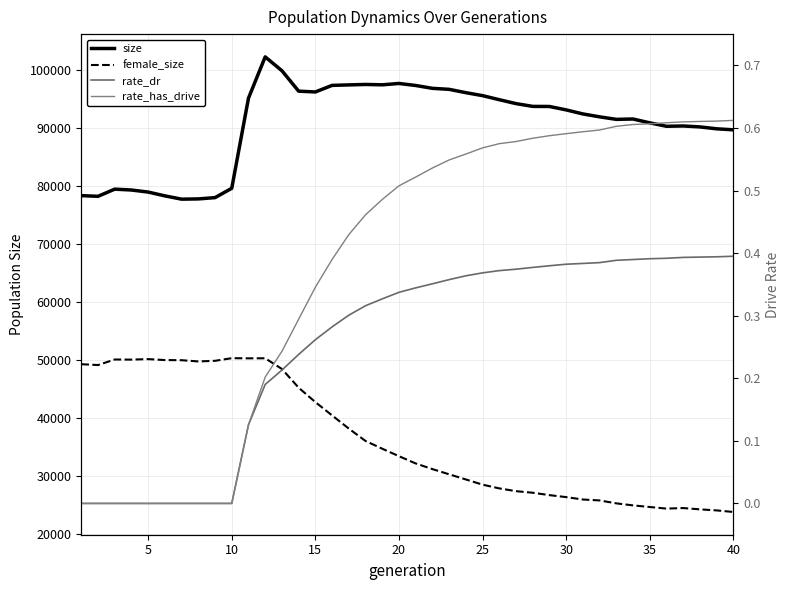

The size series shows 159841.1 at 10. True or false?

False